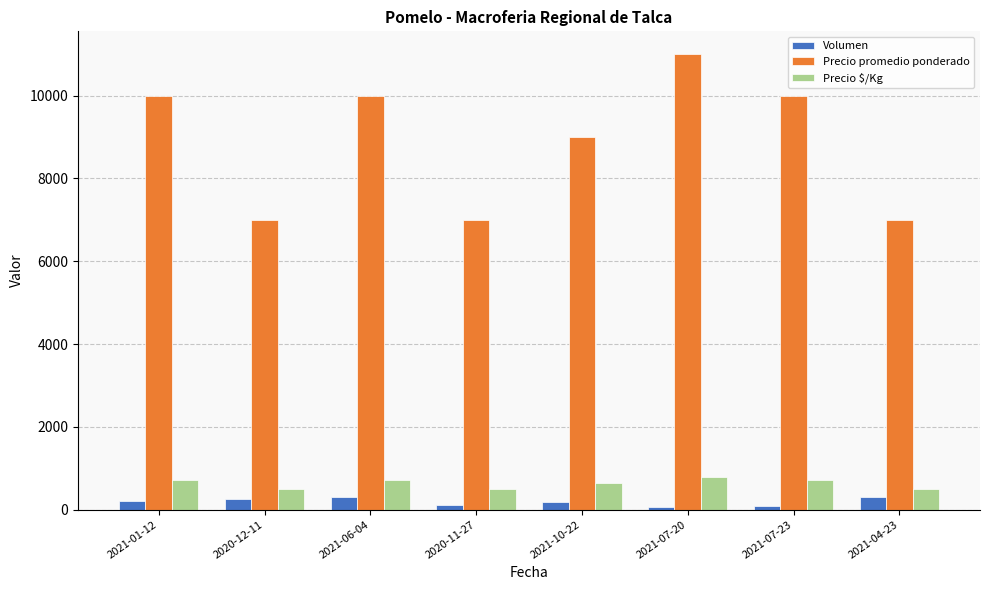

What is the label of the 2nd bar from the left?

2020-12-11